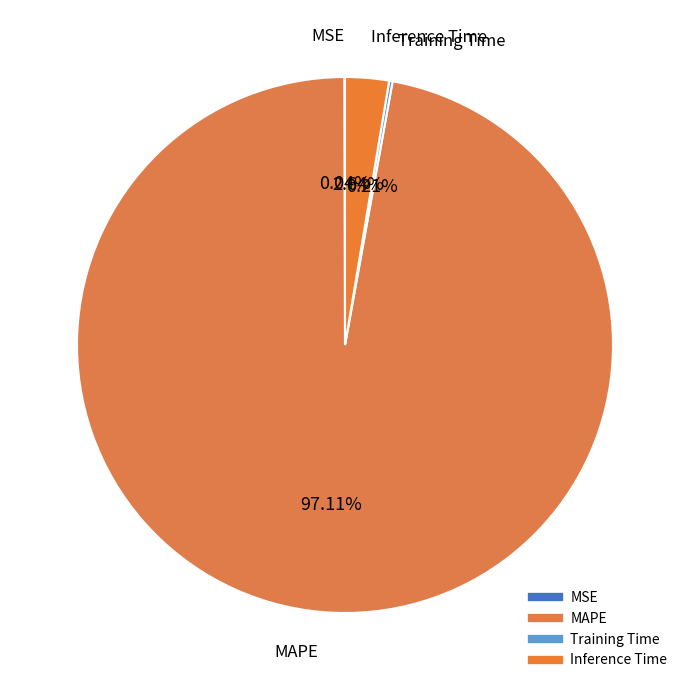

To the nearest percent, what portion does Inference Time represent?

3%